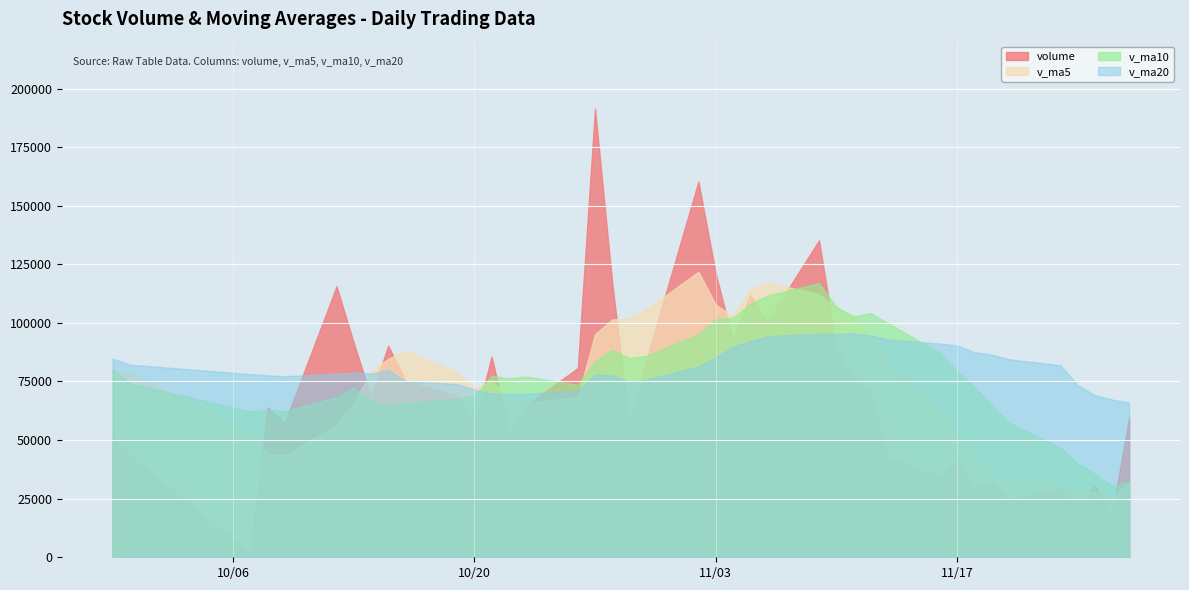

What is the sum of the volume values at 16 and 9?

146364.0